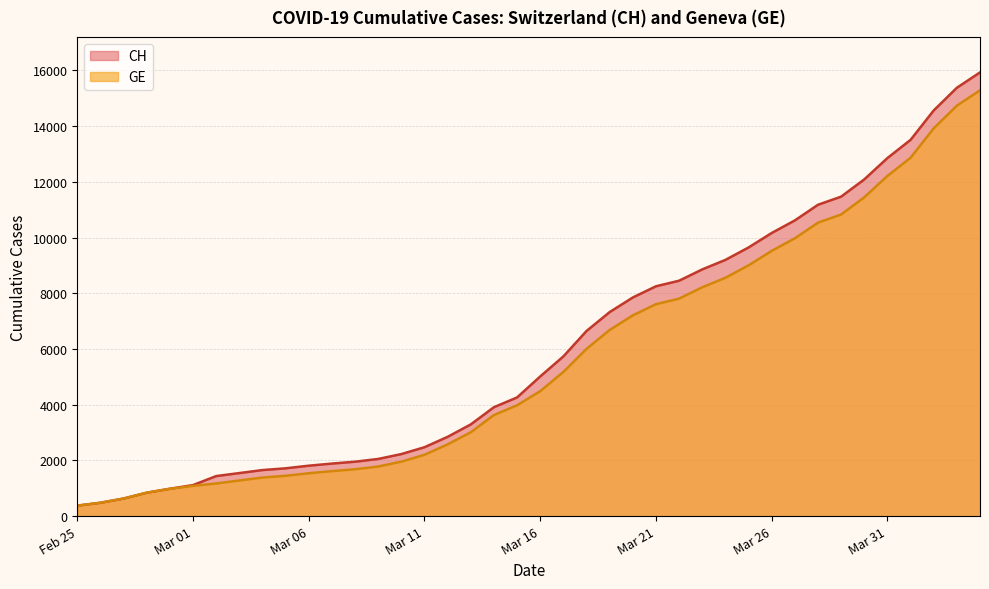

What is the difference between the highest and lowest values at 2020-03-29?

642